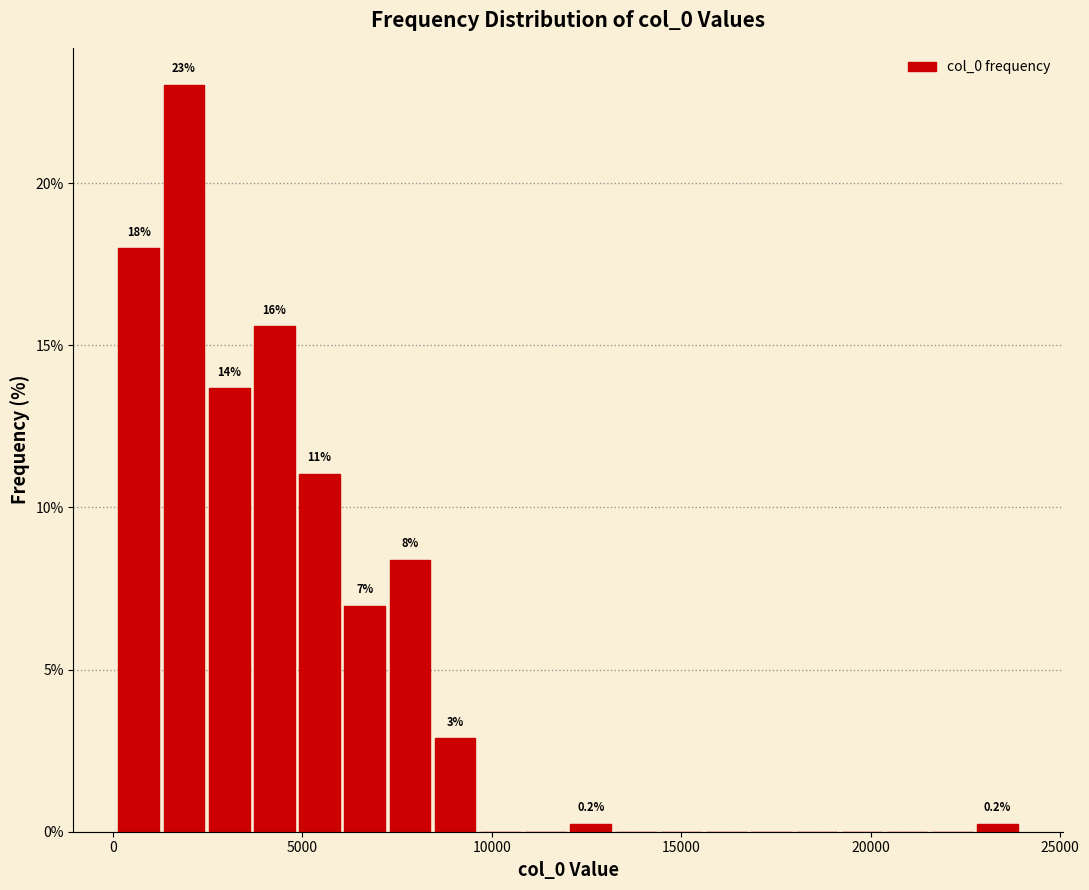

Read against the x-axis, roughly where is the centre of the tallest bar?

2000